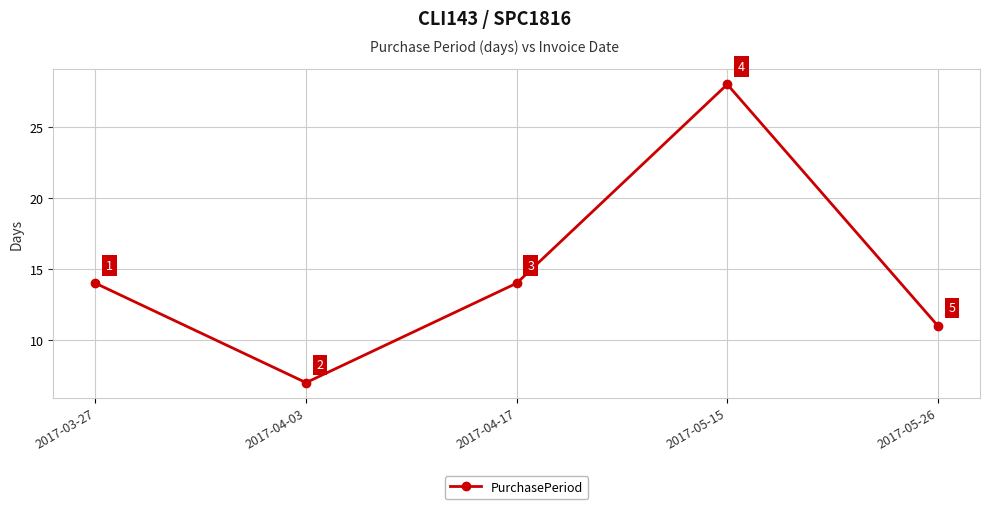

The value at 2017-03-27 is 14. True or false?

True